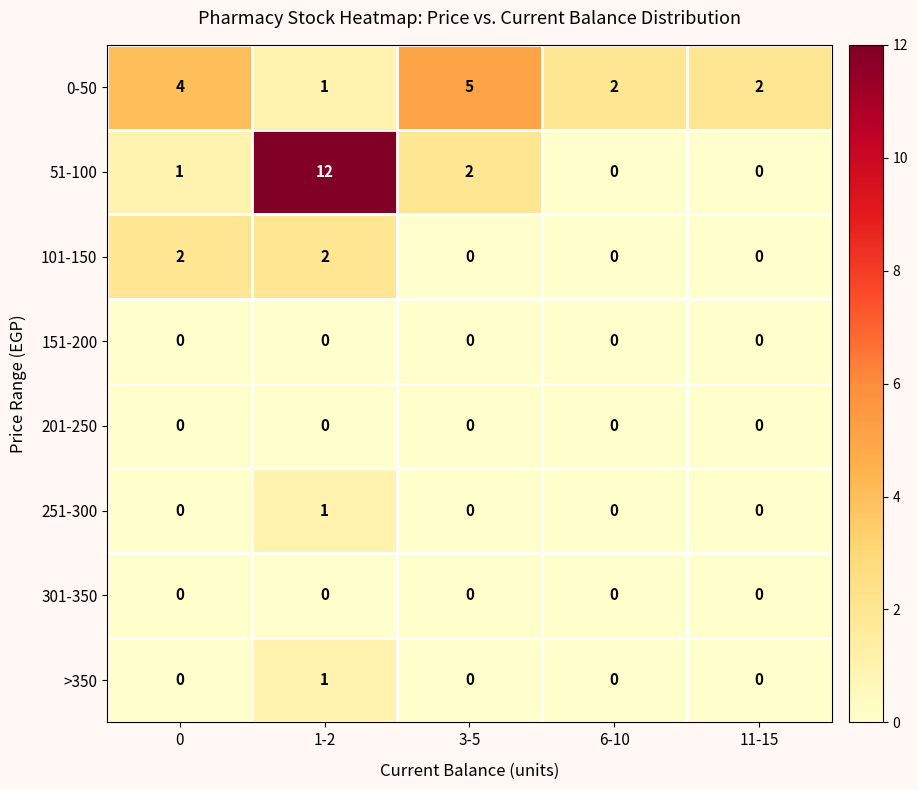

Is it true that 301-350 equals 0 at 11-15?

True